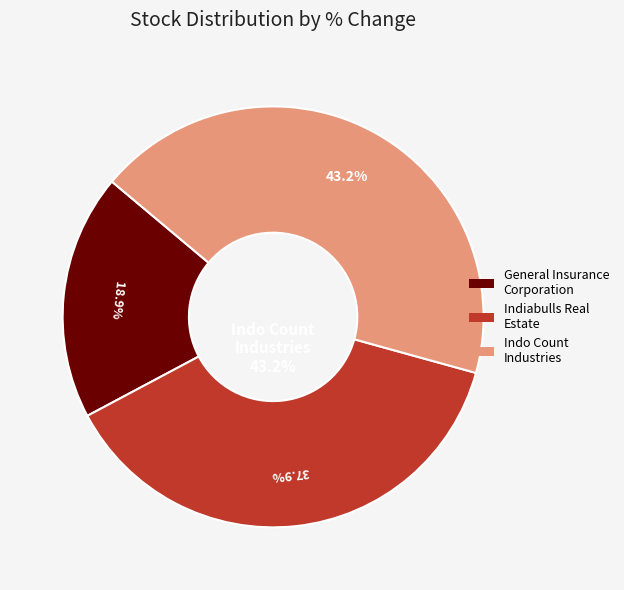

Does any single category account for the majority?

No